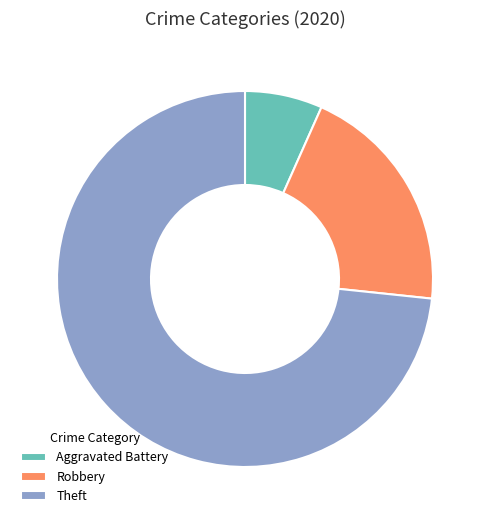

True or false: Theft accounts for 86% of the total.

False